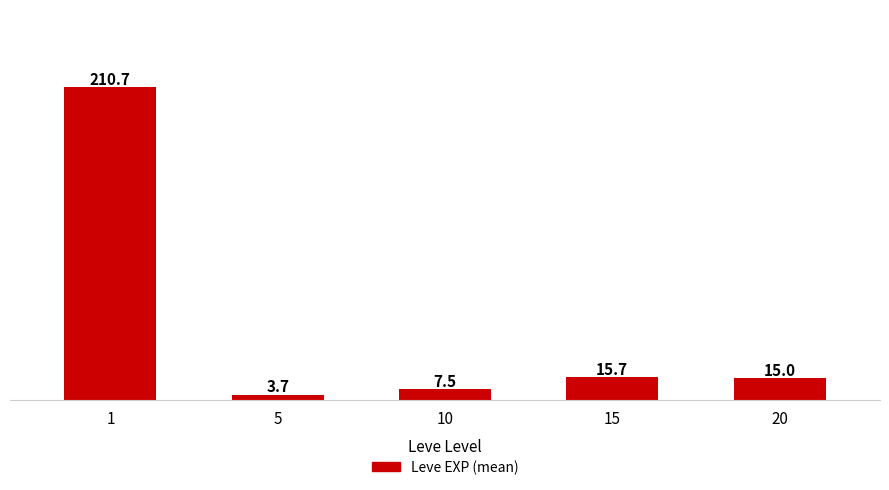

Where does the data first go above 15?

1